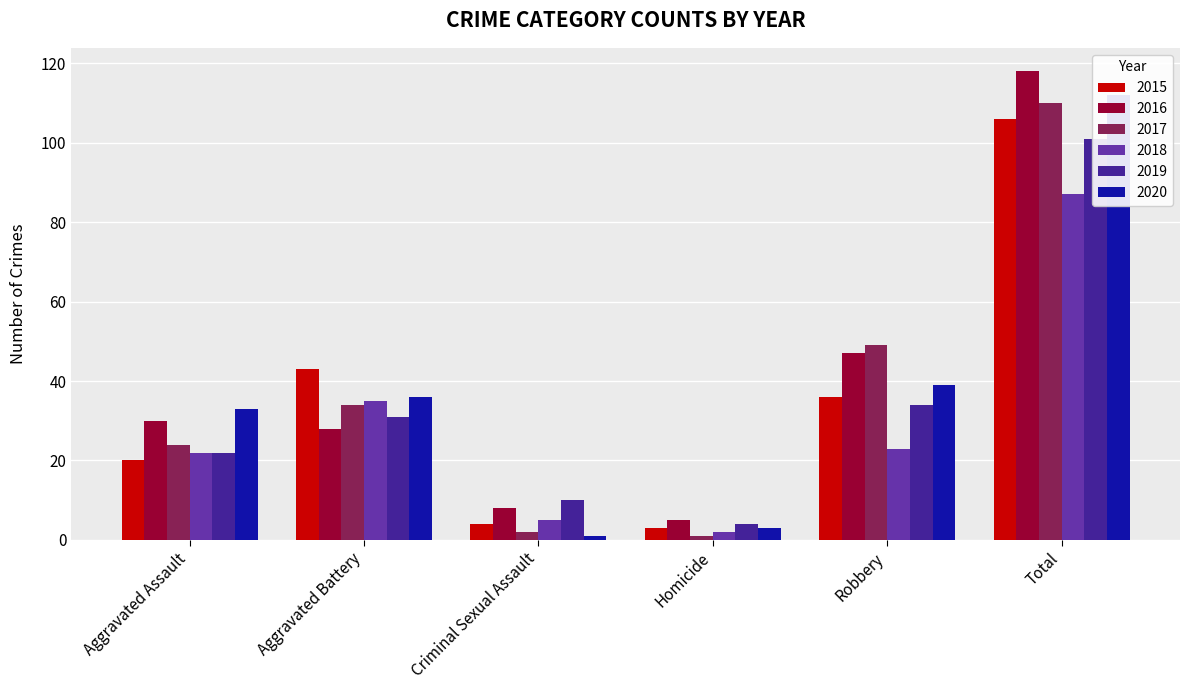

What is the average value of the 2015 series?

35